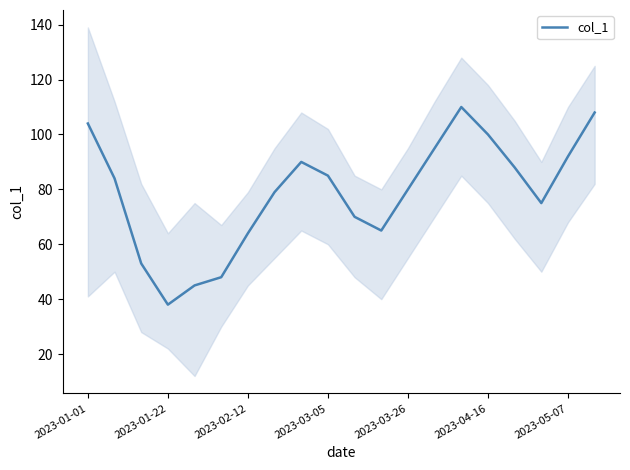

Is it true that col_1 equals 85 at 2023-03-05?

True